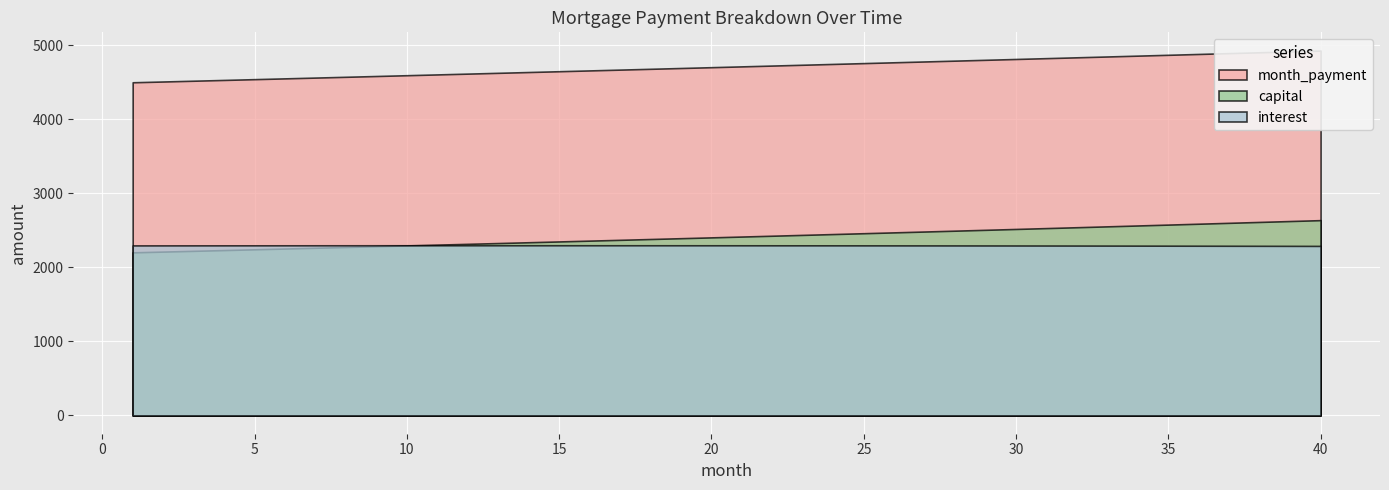

True or false: capital has more than 1 points higher than both neighbors.

False